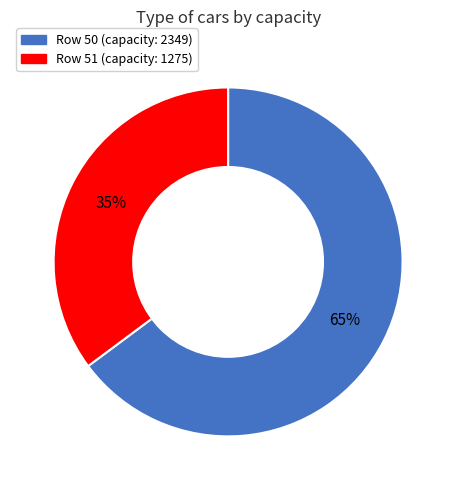

Is there any slice that represents more than half of the pie?

Yes